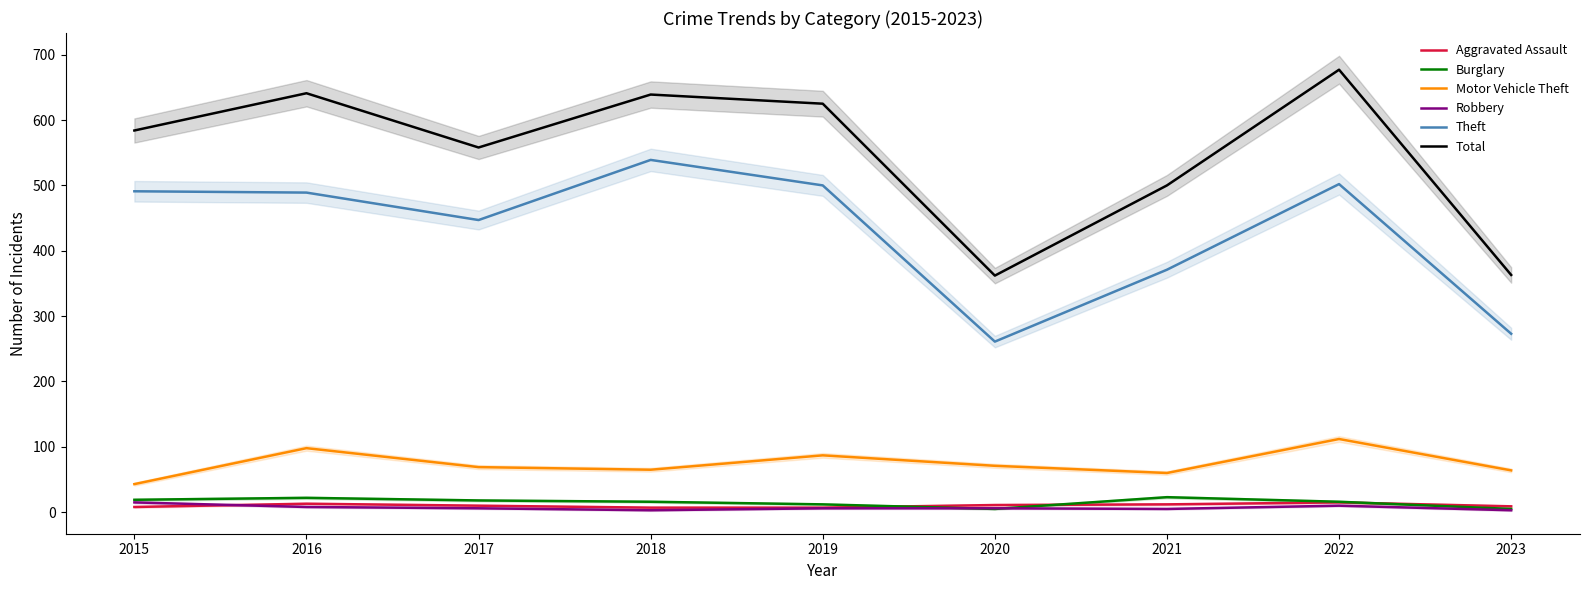

At how many categories does at least one series exceed 162?

9